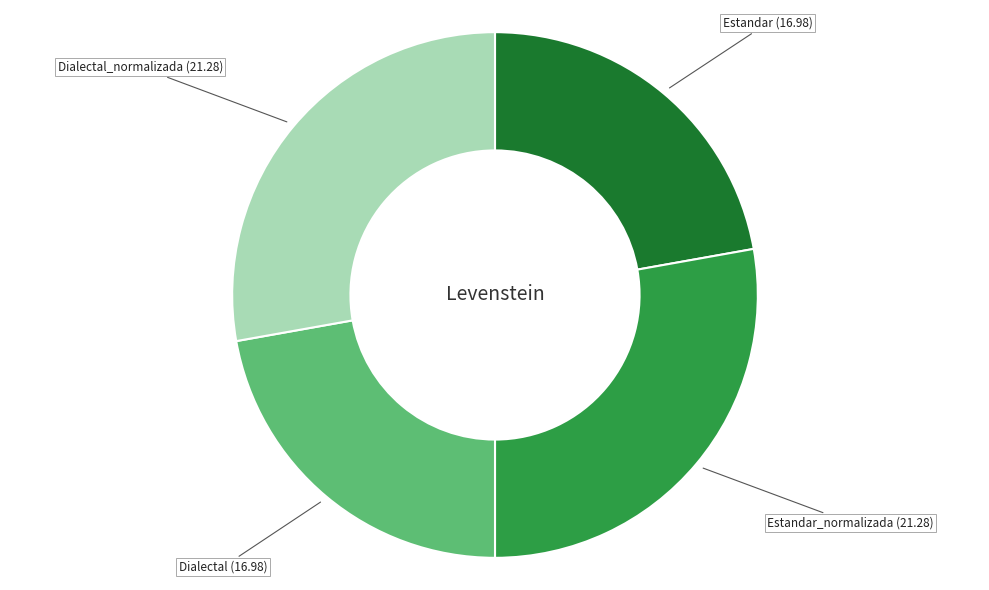

Does any single category account for the majority?

No